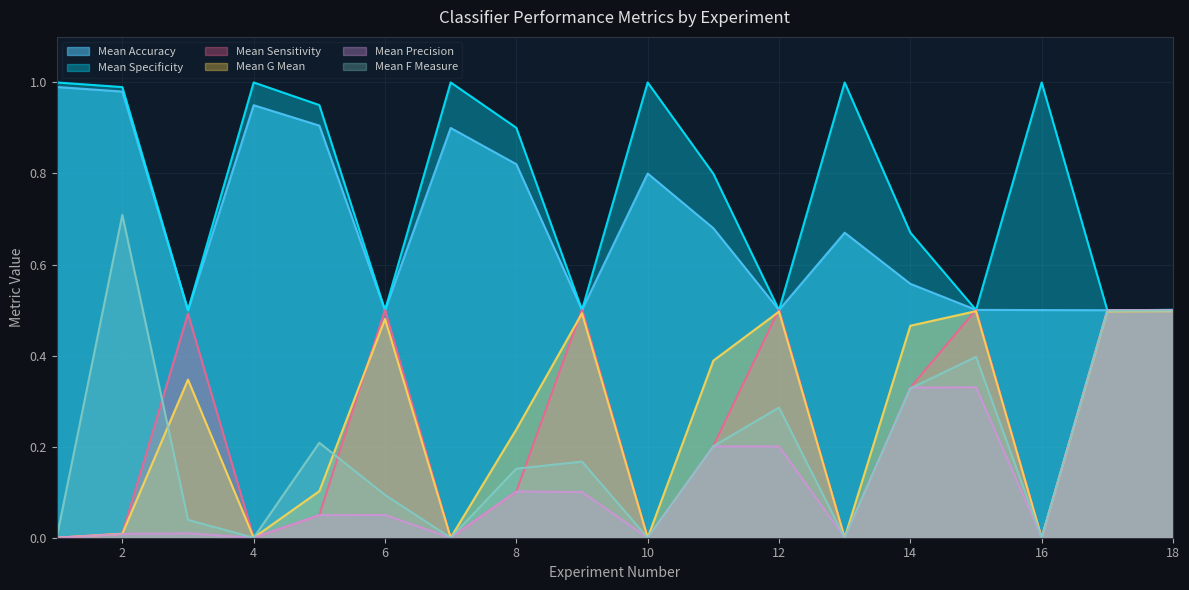

What is the difference between the maximum and minimum values in the mean_specificity series?

0.5